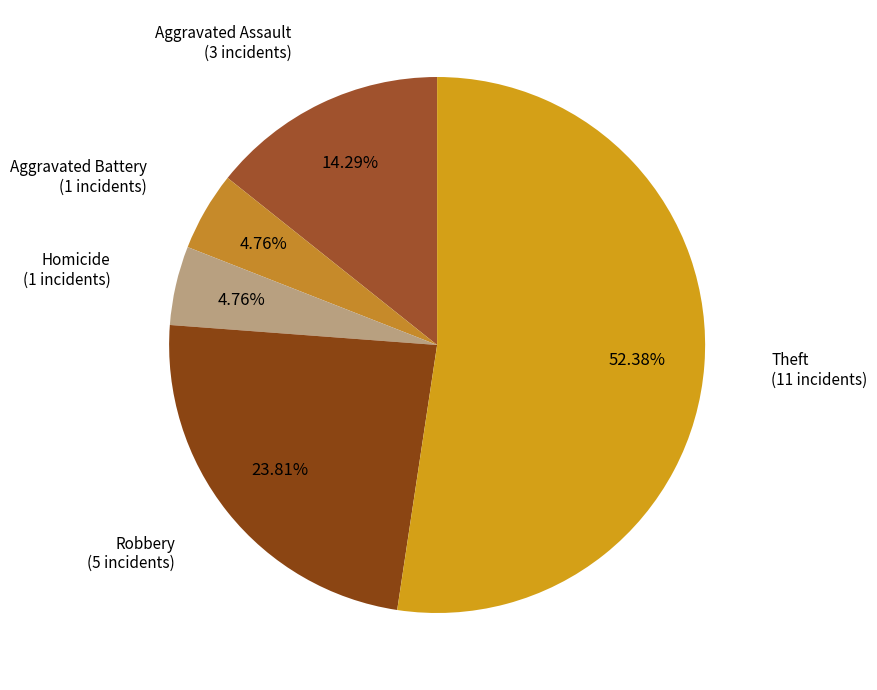

How many slices are in this pie chart?

5